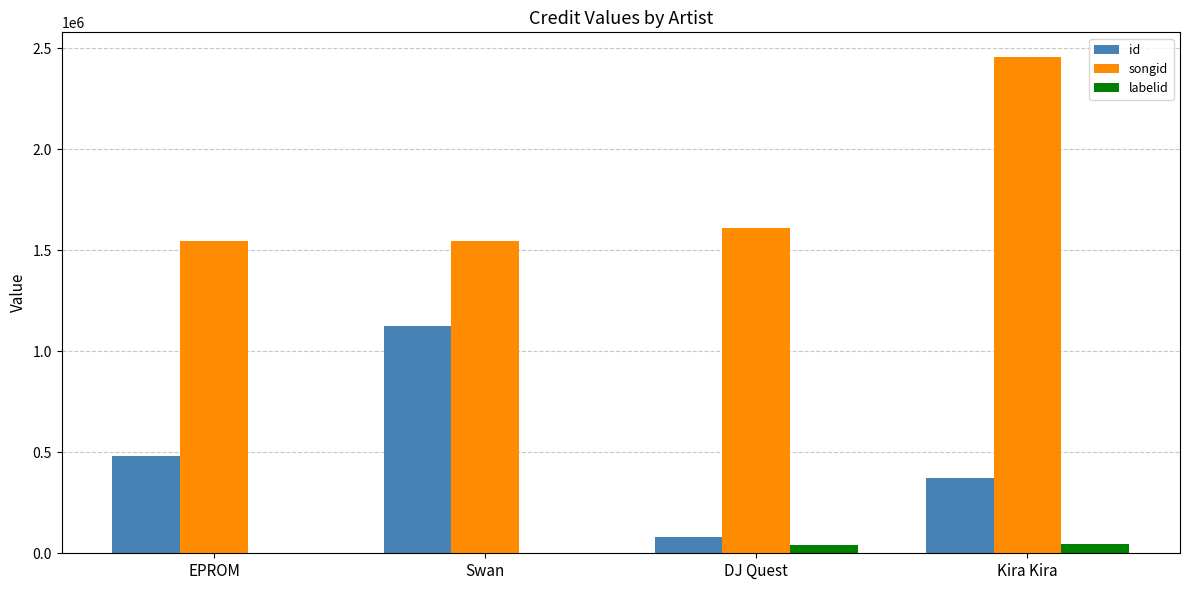

What is the sum of all songid values?

7156572